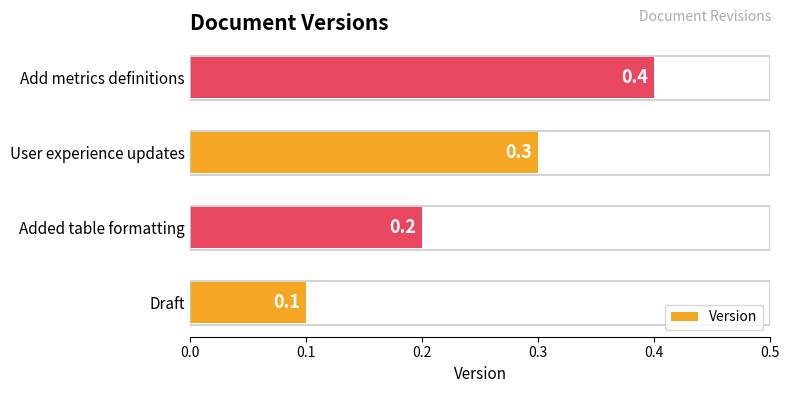

Is it true that the value at Draft is 0.2?

False